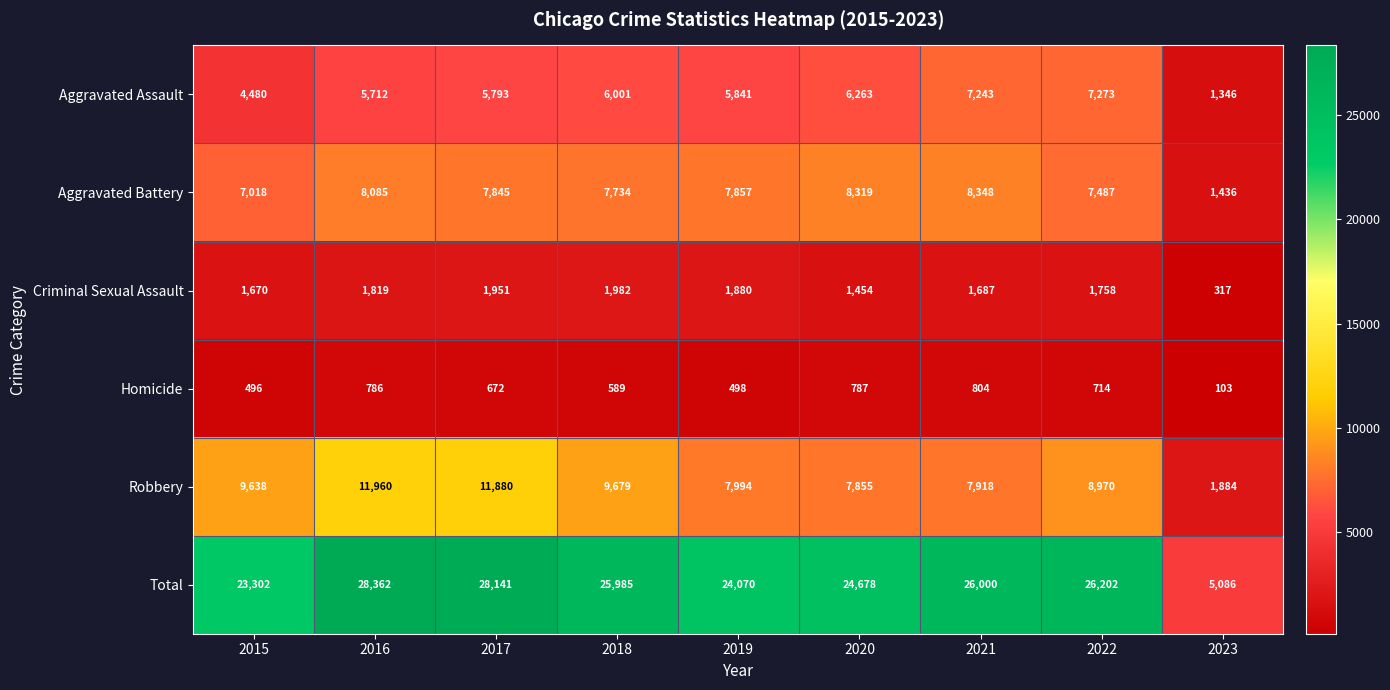

Which category has the lowest value across all series?

2023